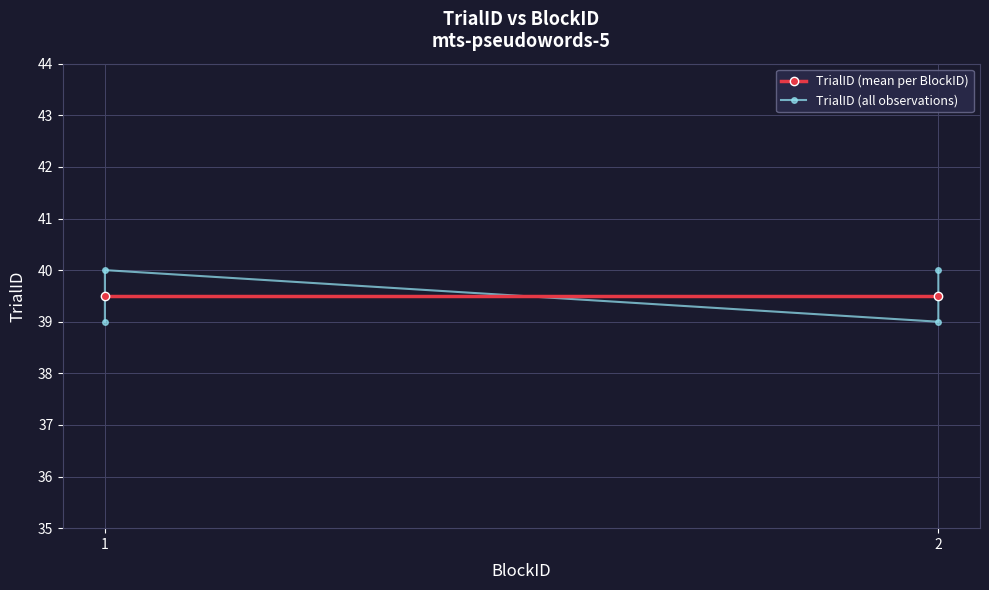

The chart shows a value of 39 at 2. True or false?

True